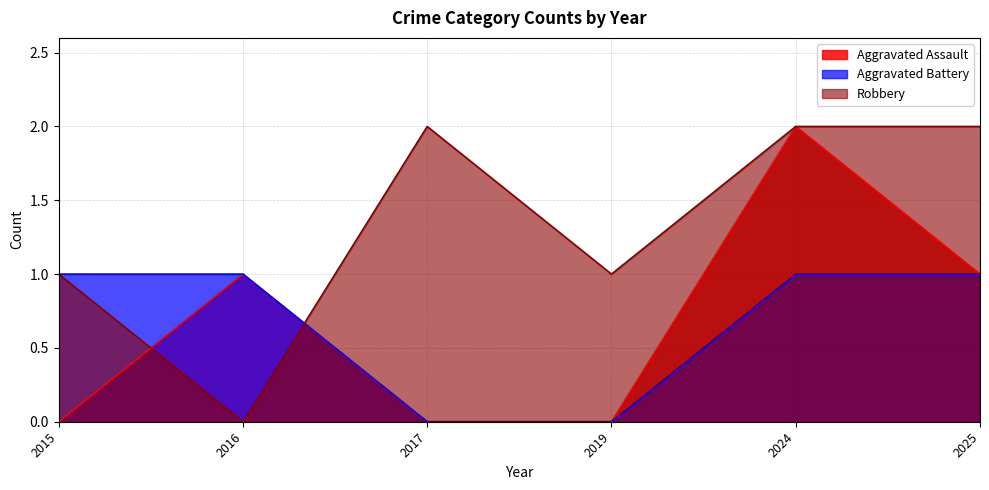

How many intersections are there between Robbery and Aggravated Assault?

2